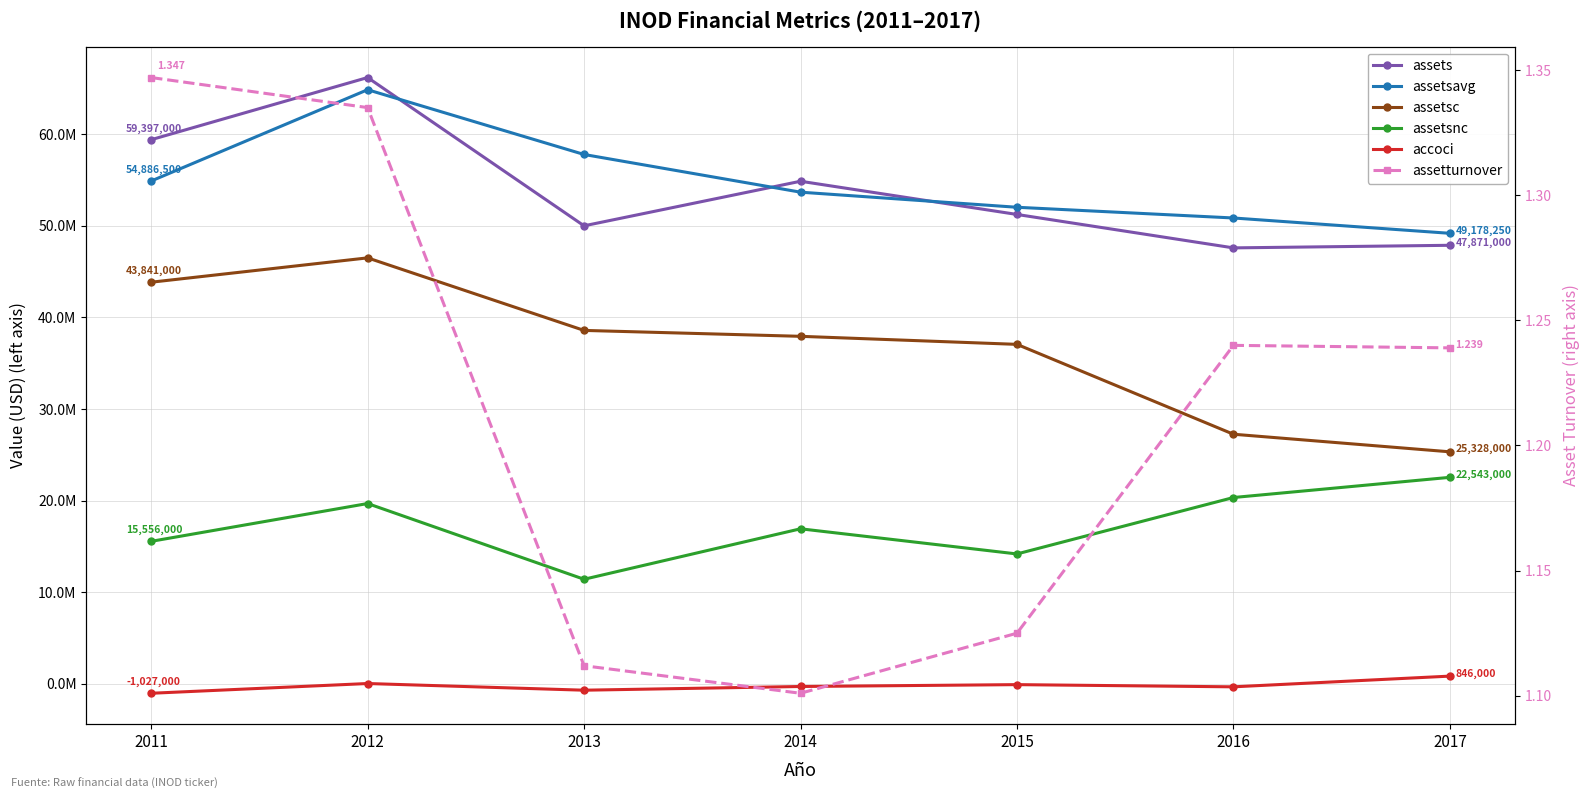

Which series has the widest spread of values?

assetsc